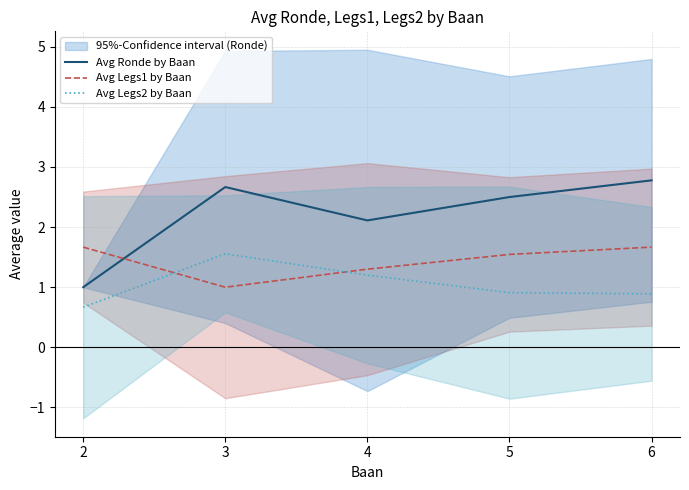

Rank the series at 4 from highest to lowest value.

Avg Ronde by Baan, Avg Legs1 by Baan, Avg Legs2 by Baan